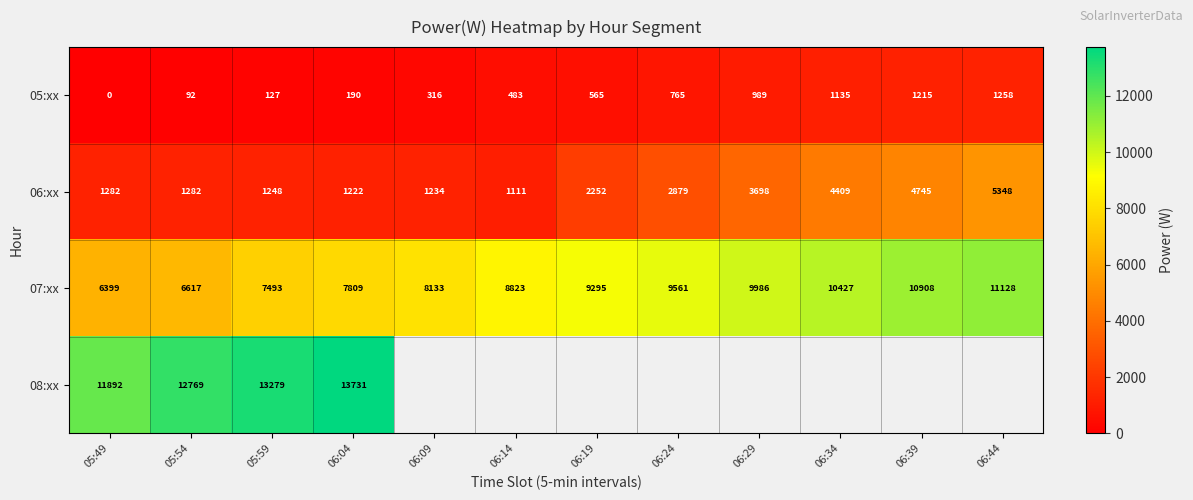

Where is 05:xx nearest to the value 629?

06:19